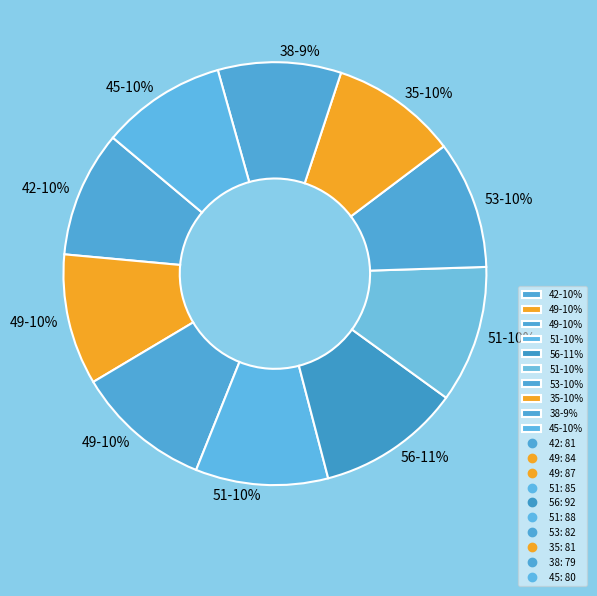

Which category has the biggest portion of the pie?

56